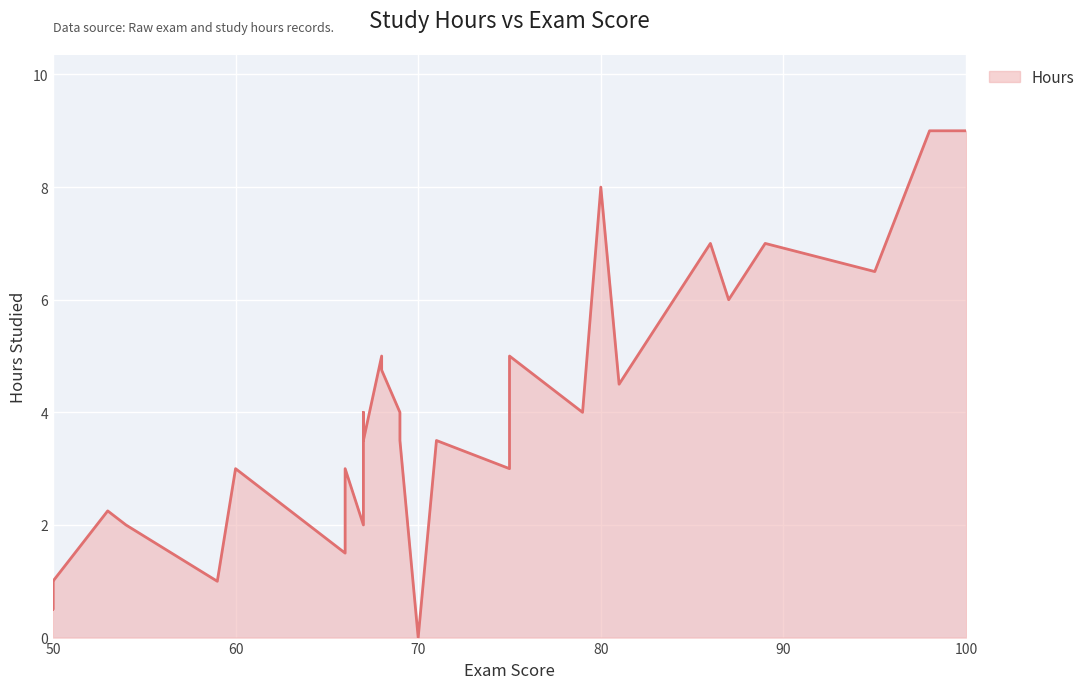

What is the approximate value at 89?

7.0